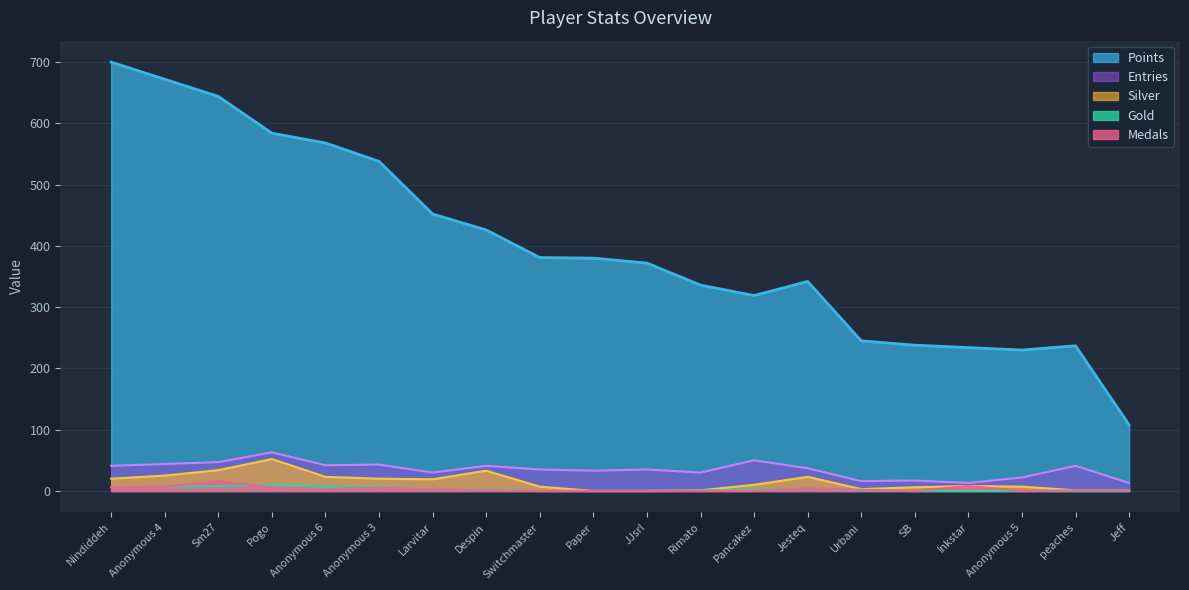

True or false: Entries and Medals cross at least once.

False